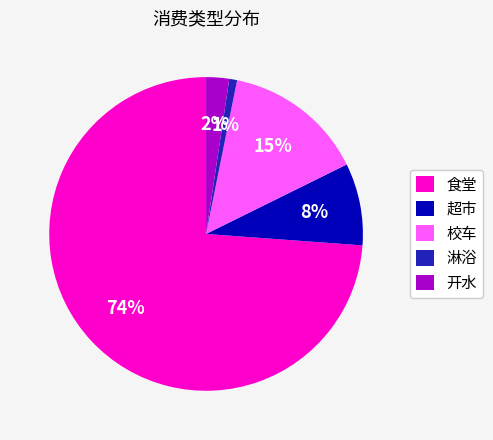

Which slice is the largest?

食堂